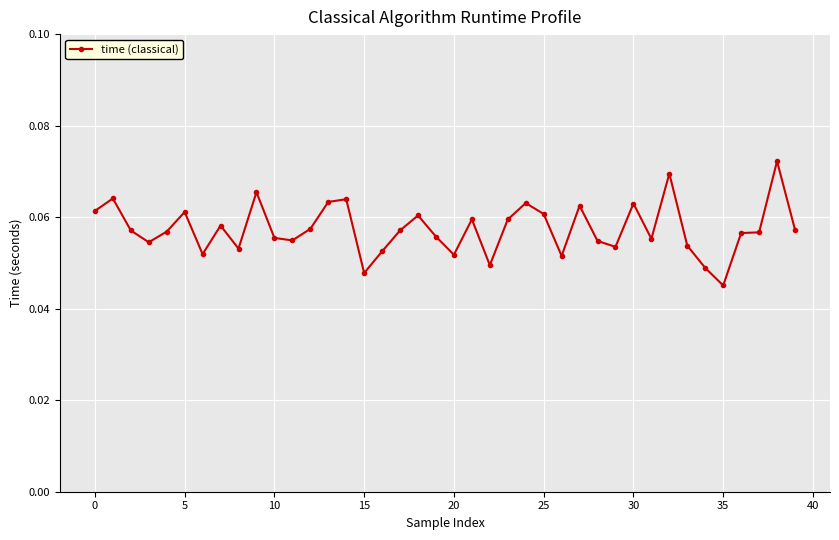

How many values are between 0 and 1?

40